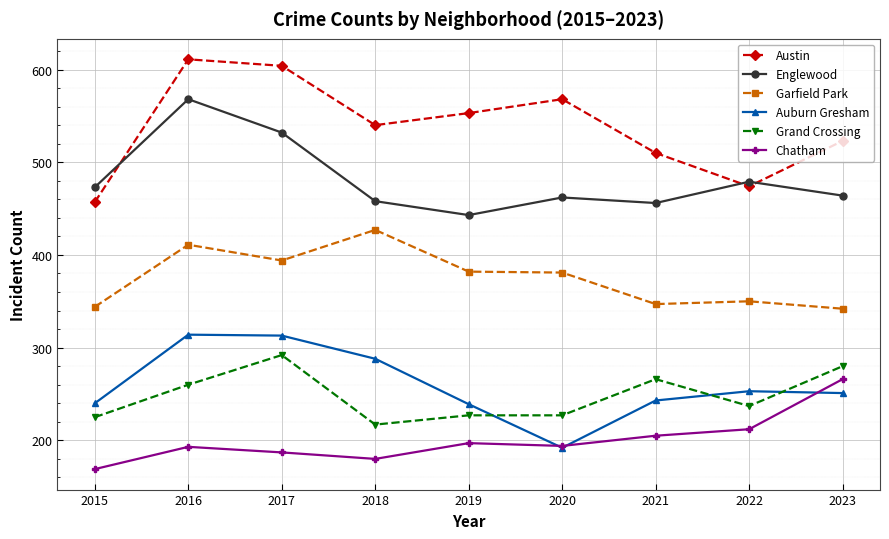

What is the approximate value of Austin at 2020, to the nearest 50?

550